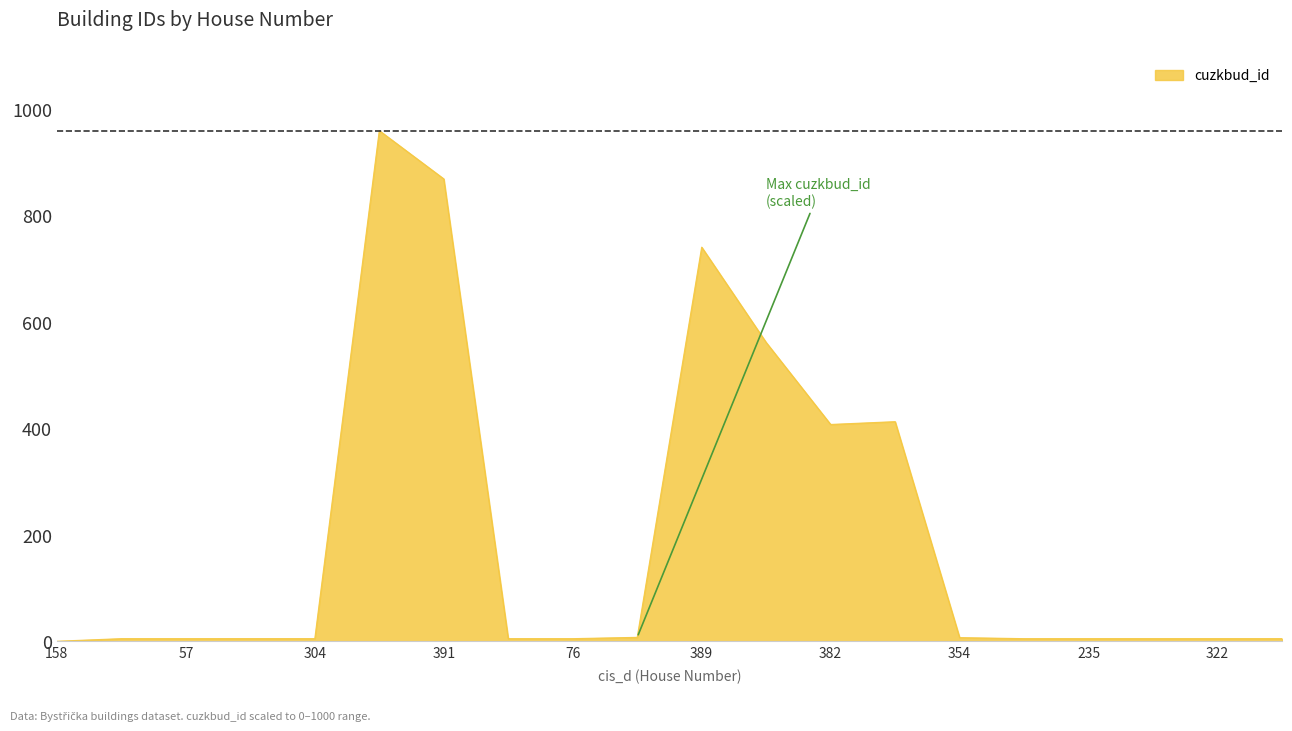

What is the difference between the maximum and minimum values?

960.0